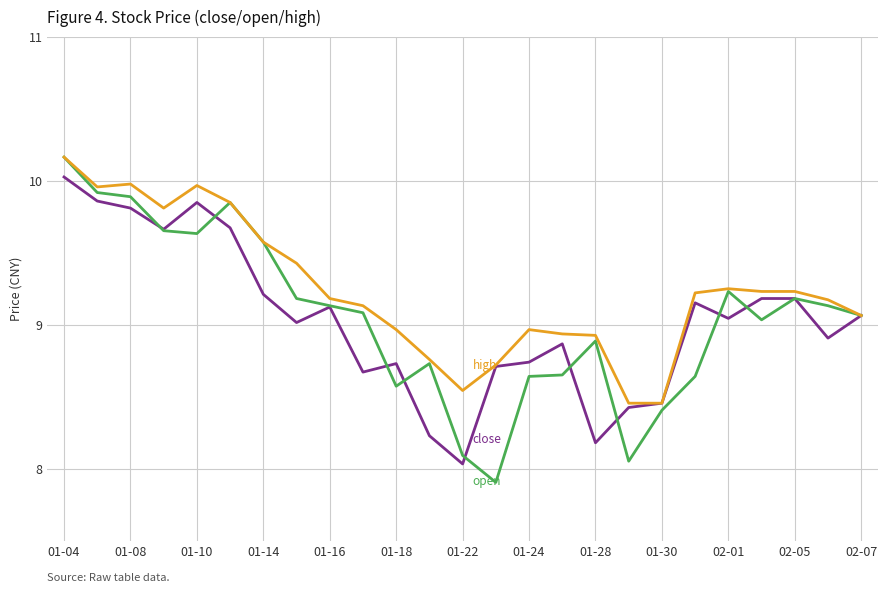

What is the minimum value shown in the chart?

7.9